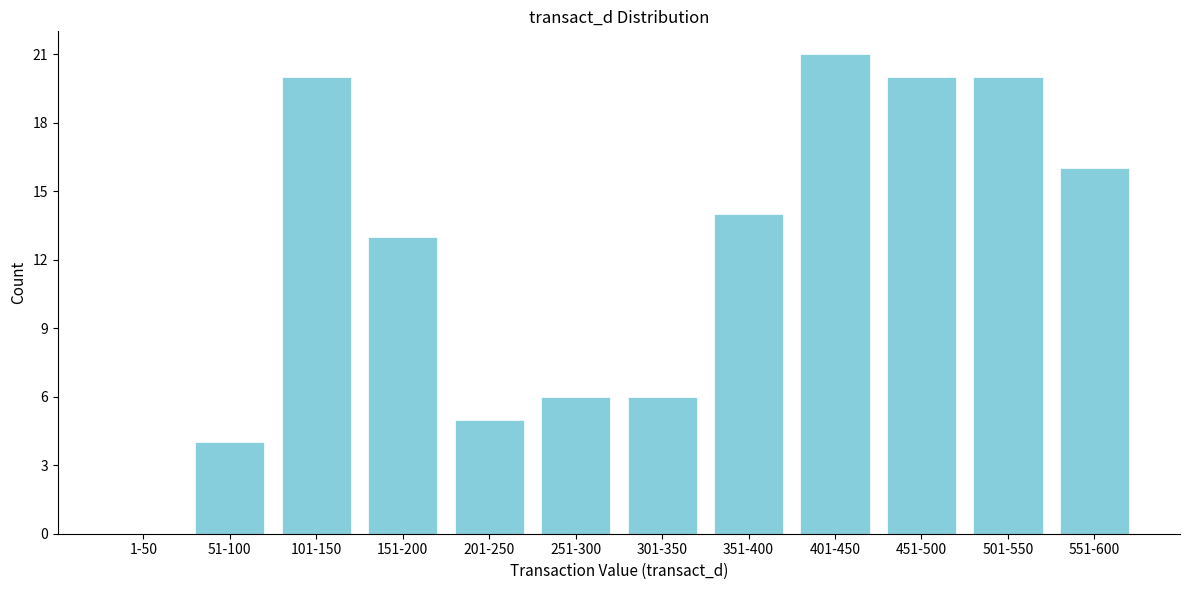

Reading left to right, list all the values displayed in this chart.

1-50=0	51-100=4	101-150=20	151-200=13	201-250=5	251-300=6	301-350=6	351-400=14	401-450=21	451-500=20	501-550=20	551-600=16